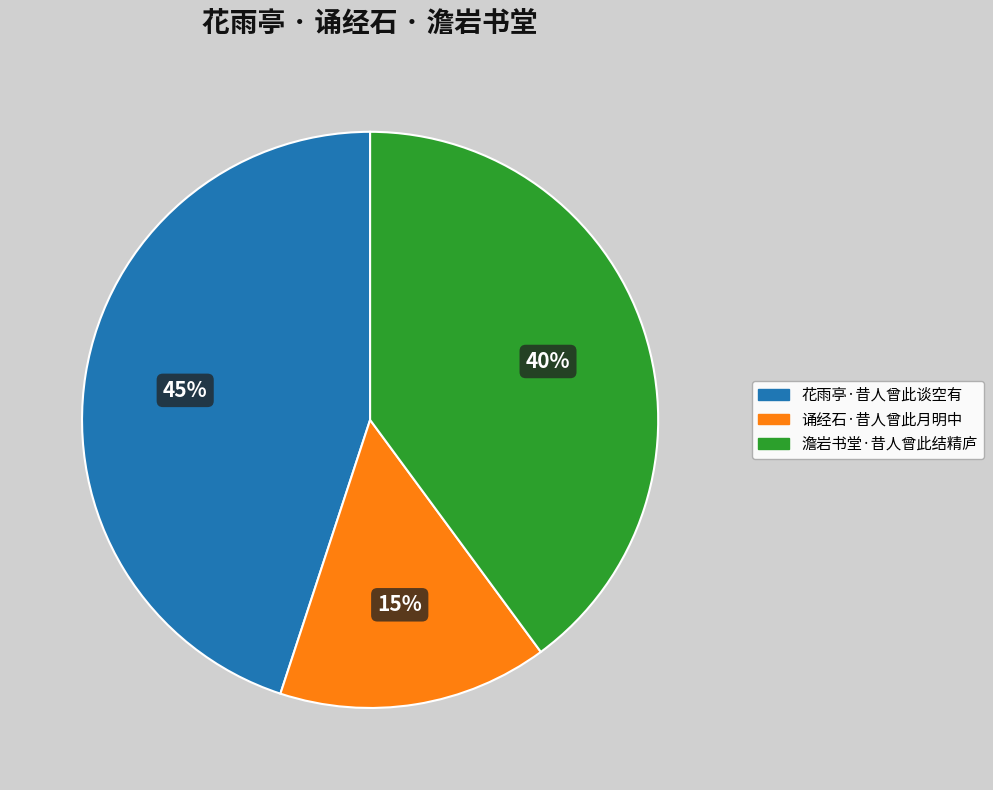

To the nearest percent, what is the combined percentage of 诵经石·昔人曾此月明中 and 澹岩书堂·昔人曾此结精庐?

55%